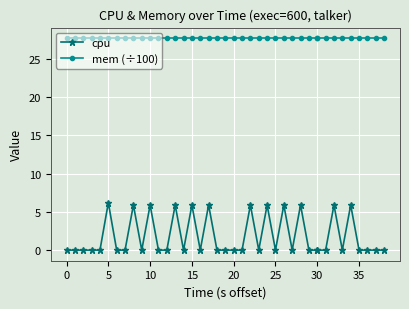

Does the chart display data point markers on the line(s)?

Yes